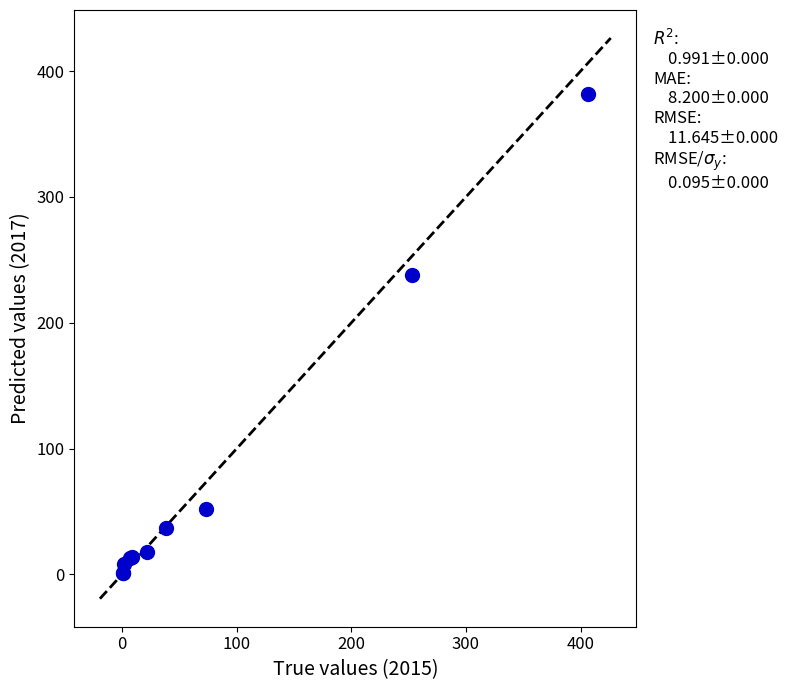

What Y value in the scatter plot is closest to 191?

238